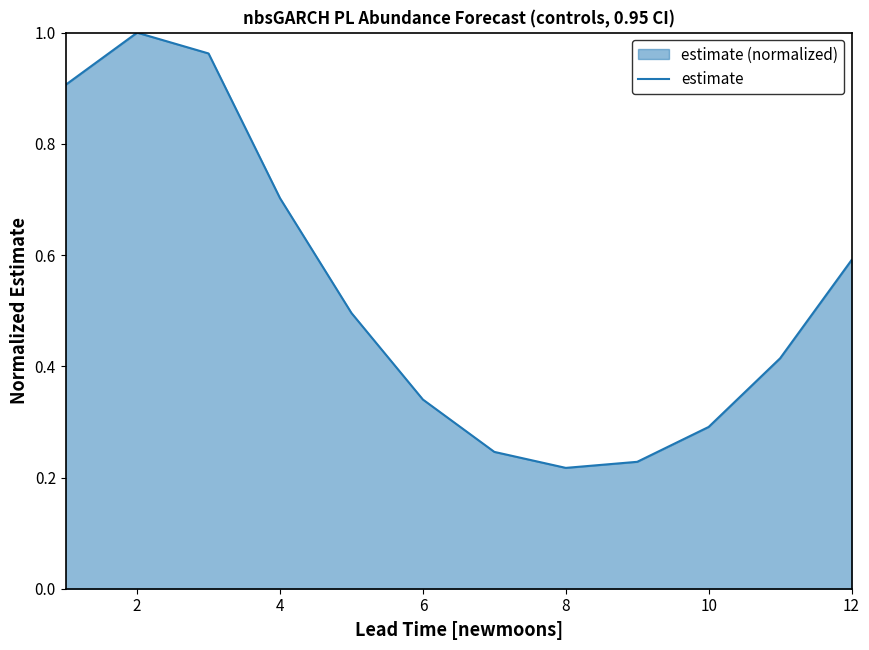

What is the average value?

0.5